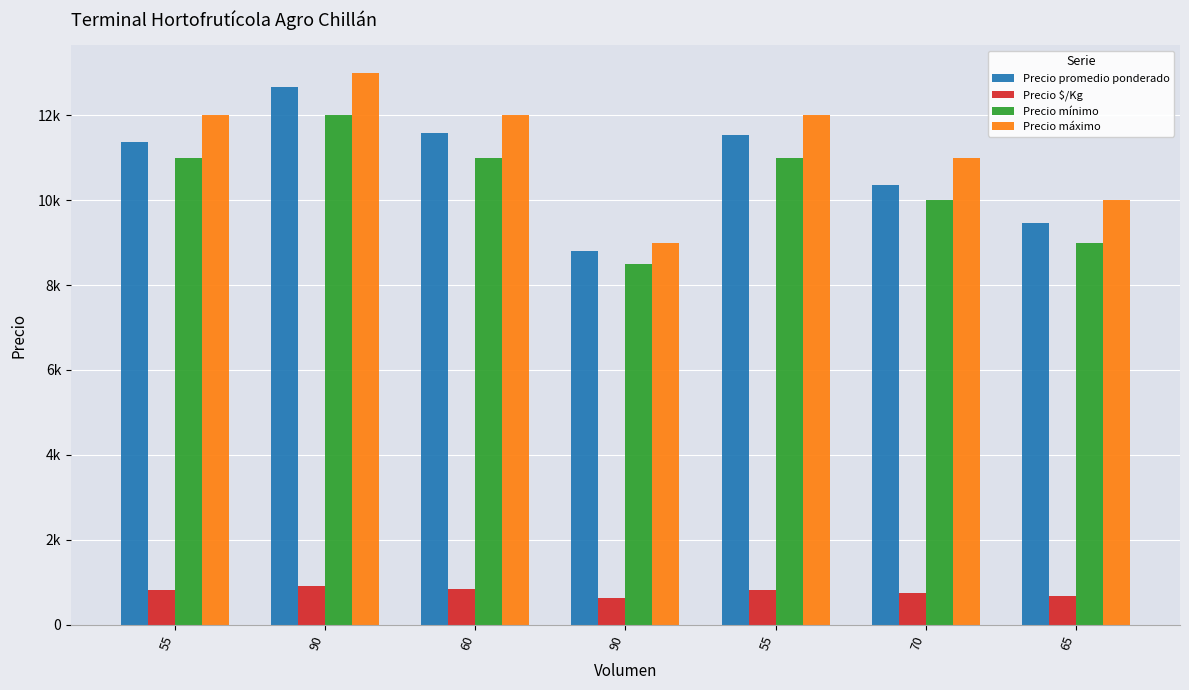

True or false: Precio promedio ponderado has a value of 16742 at 70.

False